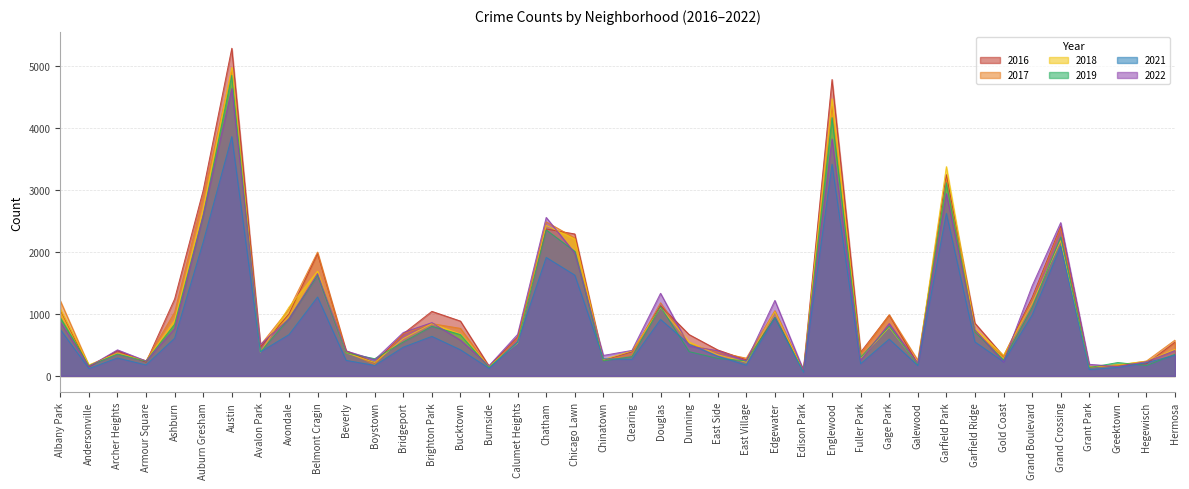

At which label does 2022 first exceed 578?

Albany Park